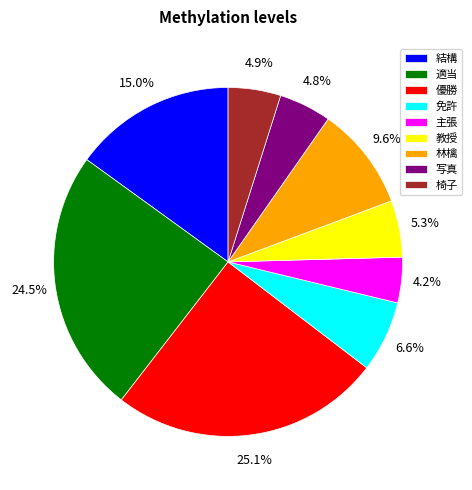

What is the smallest slice in the pie chart?

主張